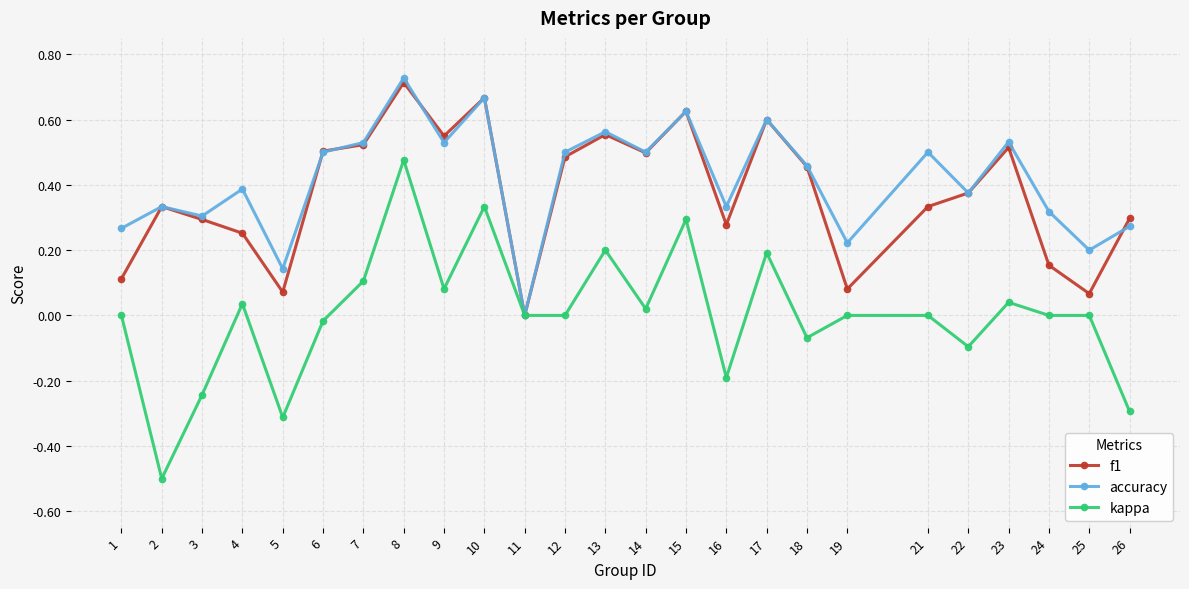

The accuracy series shows 0.5 at 6. True or false?

True